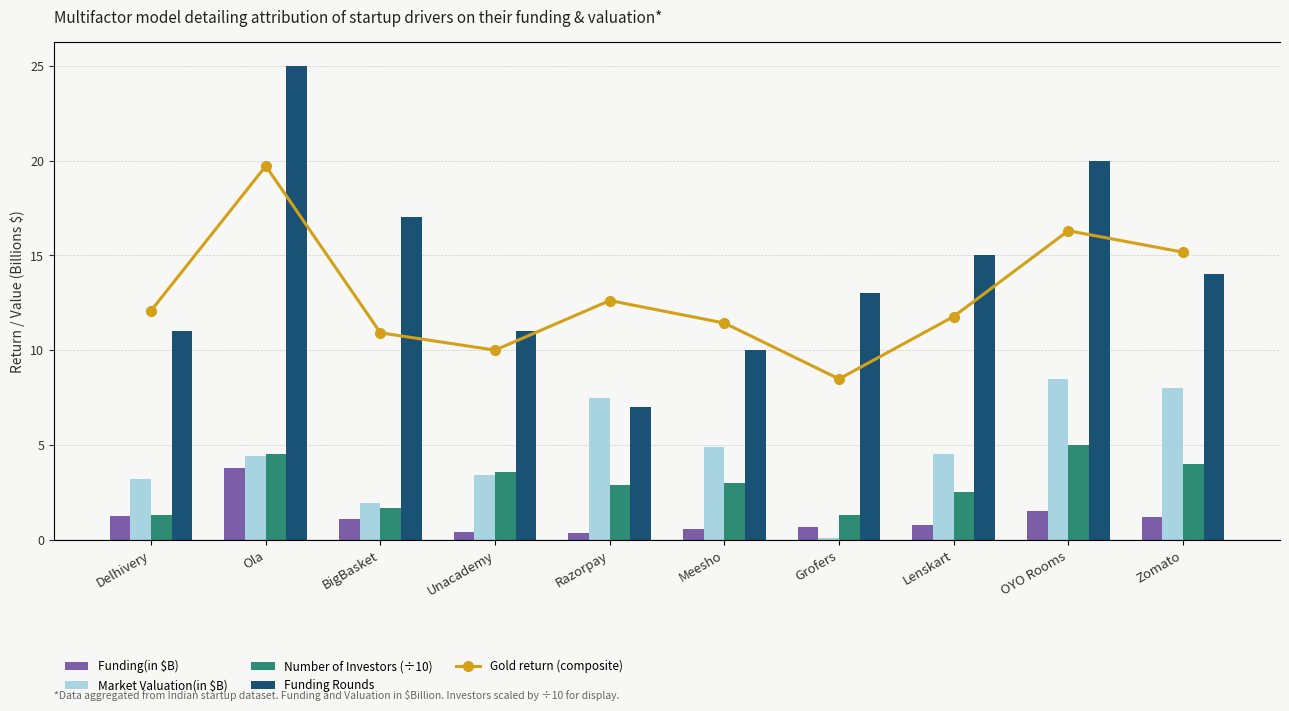

Count the number of categories in the chart.

10